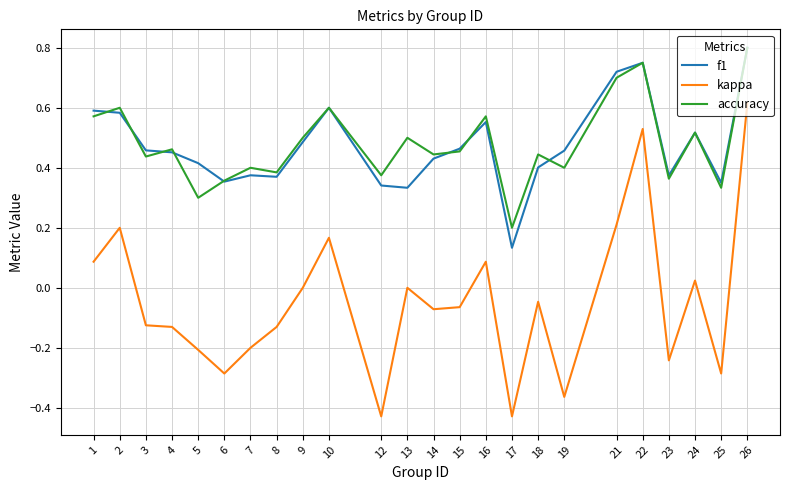

Count the number of data series in this chart.

3